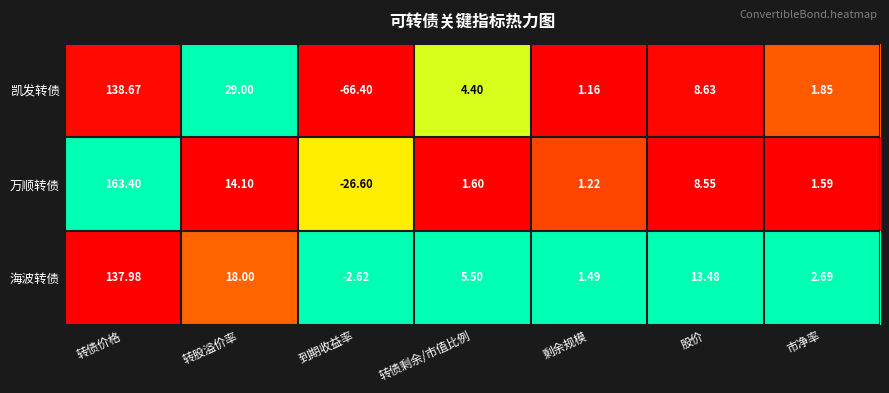

Between 股价 and 市净率, which series saw the biggest shift?

海波转债